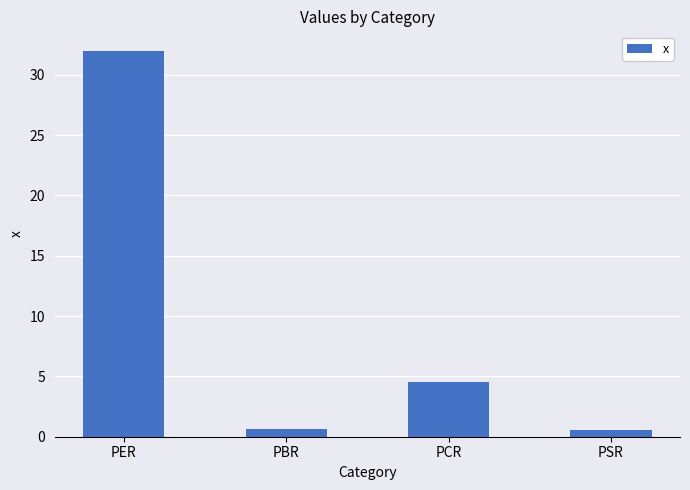

What is the label of the 3rd bar from the right?

PBR